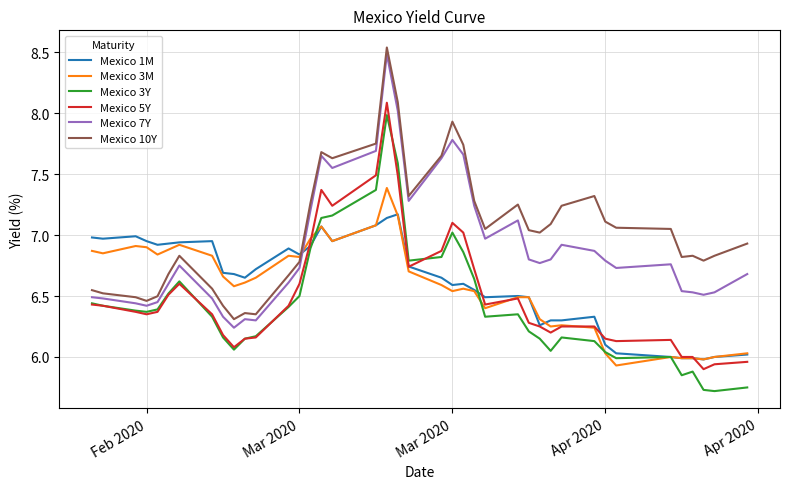

What is the sum of all Mexico 5Y values?

260.4